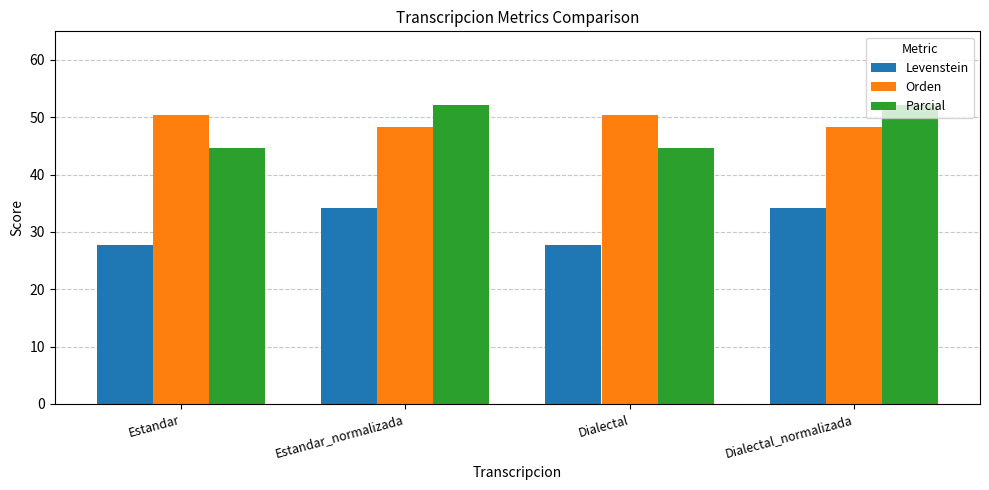

How many data points in Orden are above 50?

2